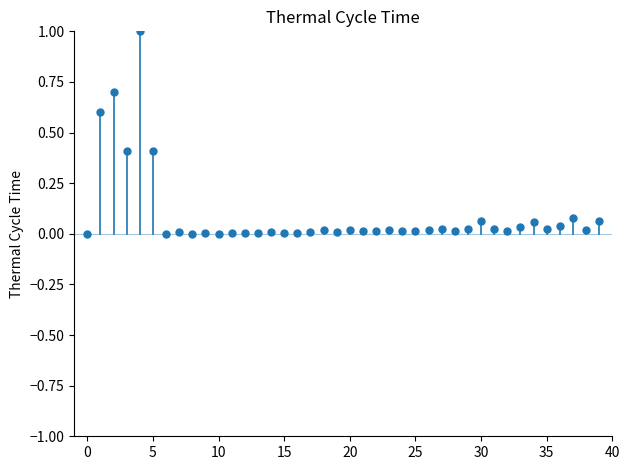

What is the range of Y values (max minus min)?

1.0